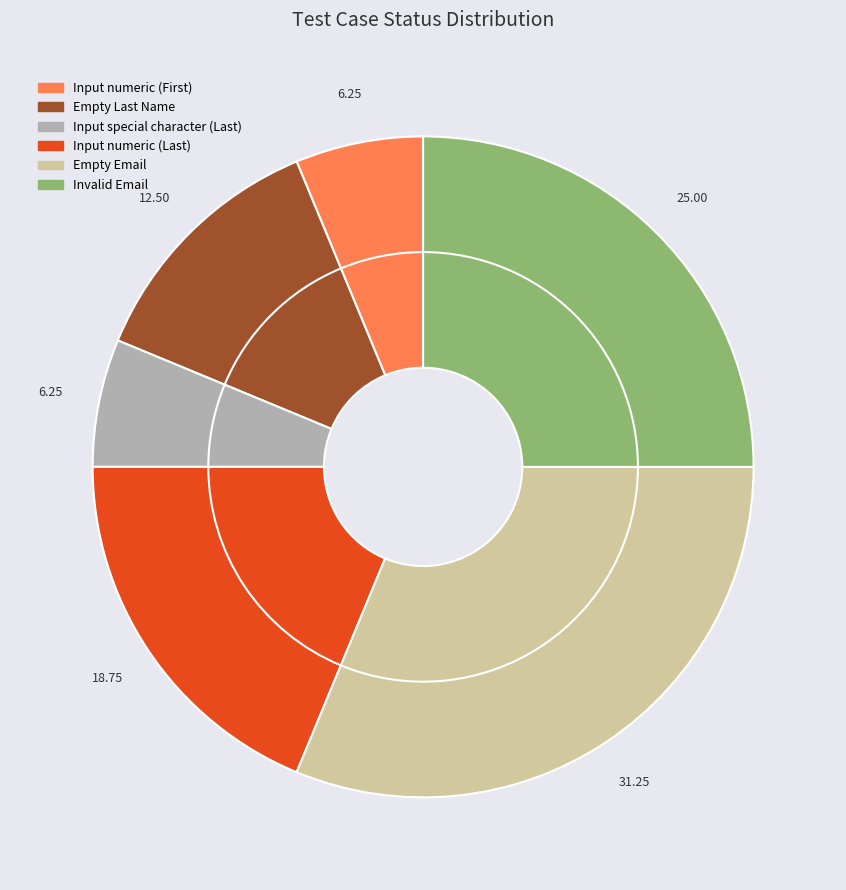

Which slice is the largest?

Empty Email